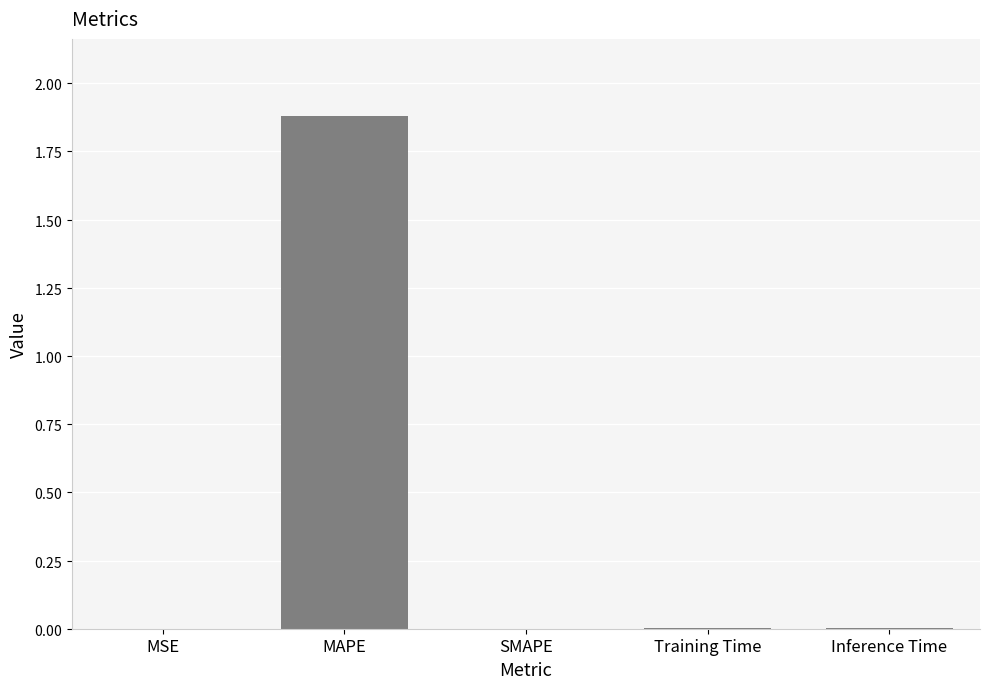

Which label corresponds to the smallest value in the chart?

SMAPE